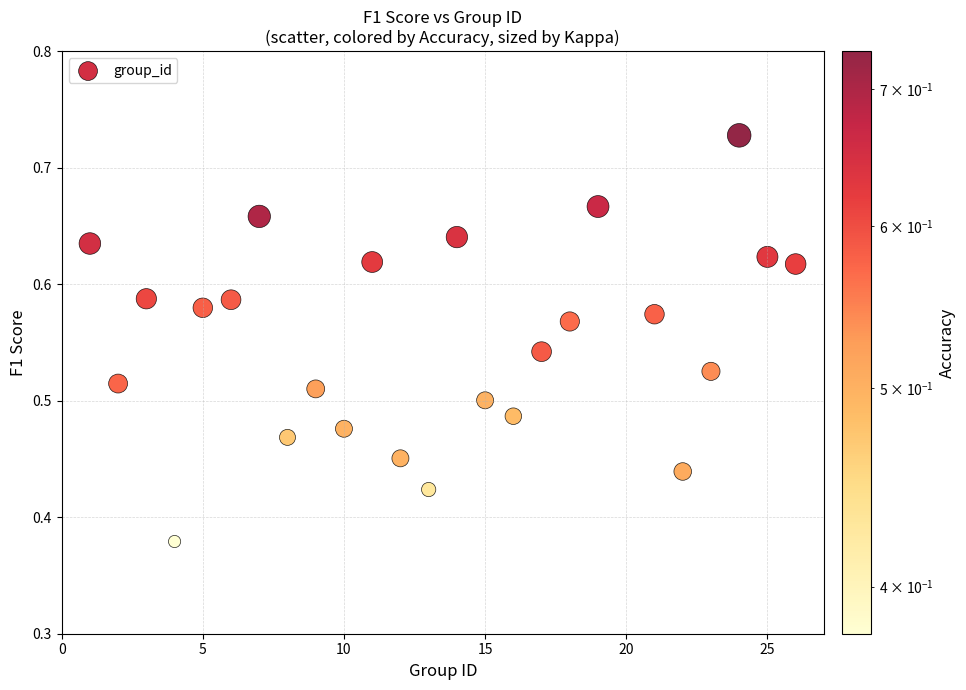

What is the range of Y values (max minus min)?

0.3